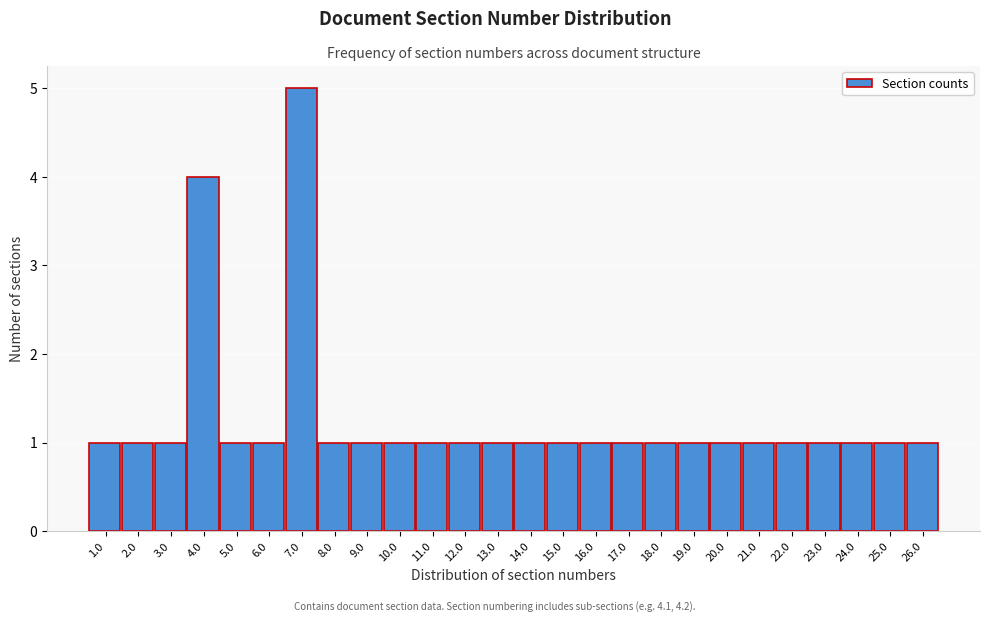

Reading left to right, list all the values displayed in this chart.

1	1	1	4	1	1	5	1	1	1	1	1	1	1	1	1	1	1	1	1	1	1	1	1	1	1